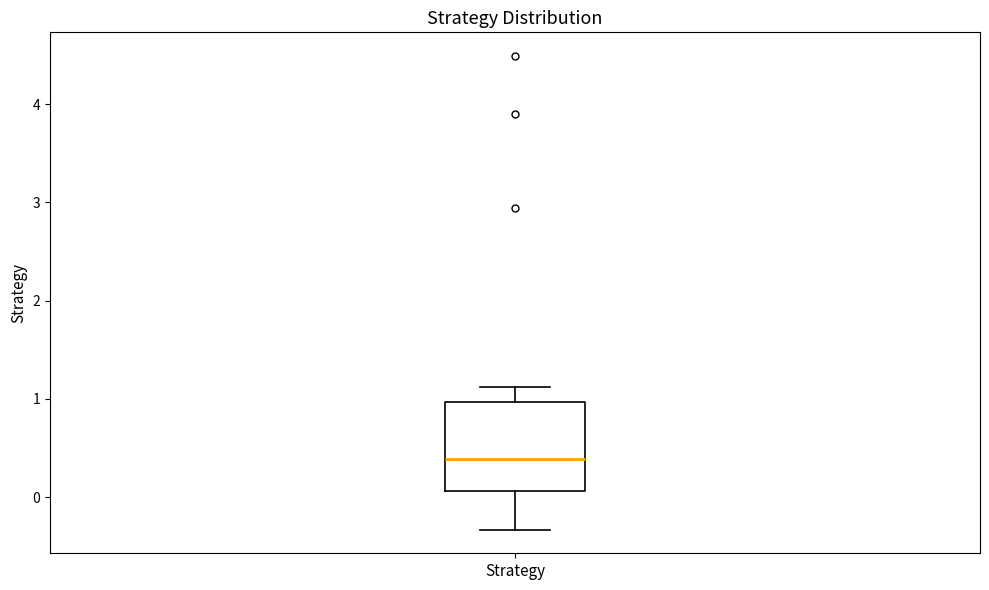

Transcribe this box plot: give where the median line is, the range the box spans, and where the two whiskers end, as read against the y-axis. The values are not printed on the chart, so give them approximately, as read against the axis.

median 0.4, box 0.1 to 1.0, whiskers -0.3 to 1.1